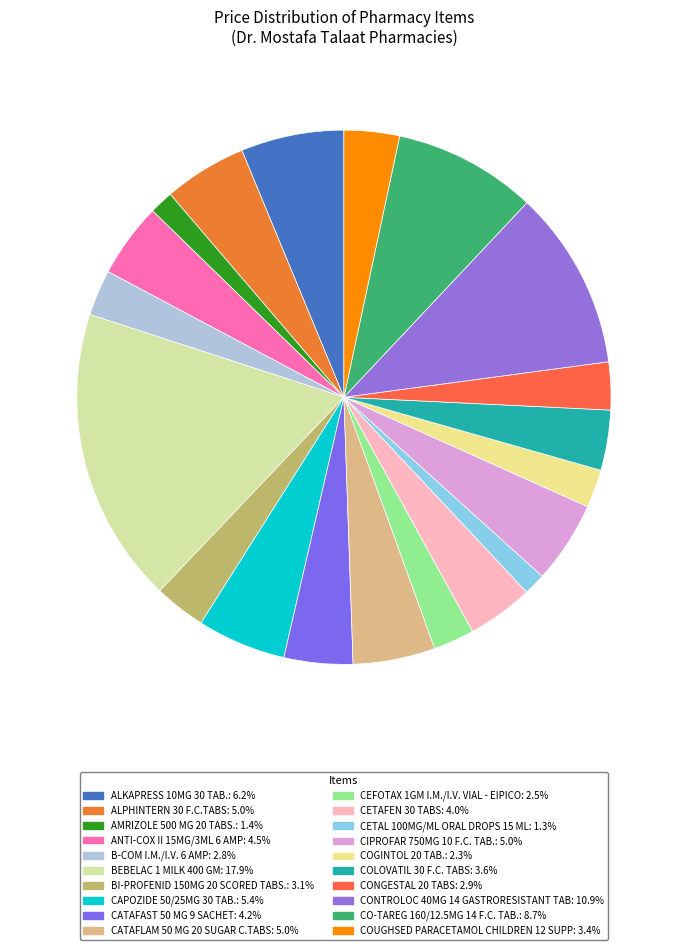

What is the ratio of the value at CATAFAST 50 MG 9 SACHET to the value at BEBELAC 1 MILK 400 GM?

0.2